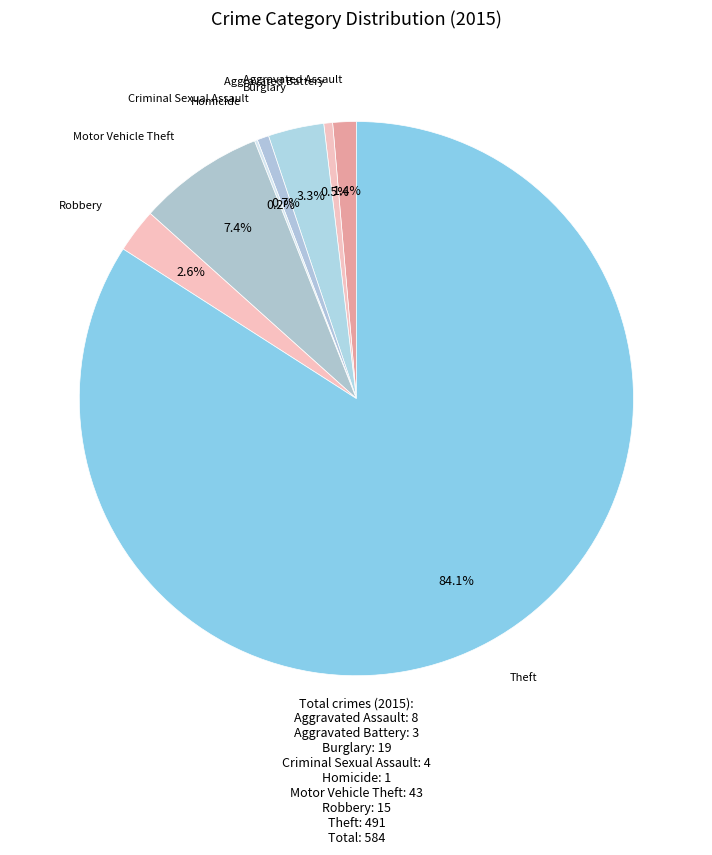

Which slice represents more than half of the pie?

Theft